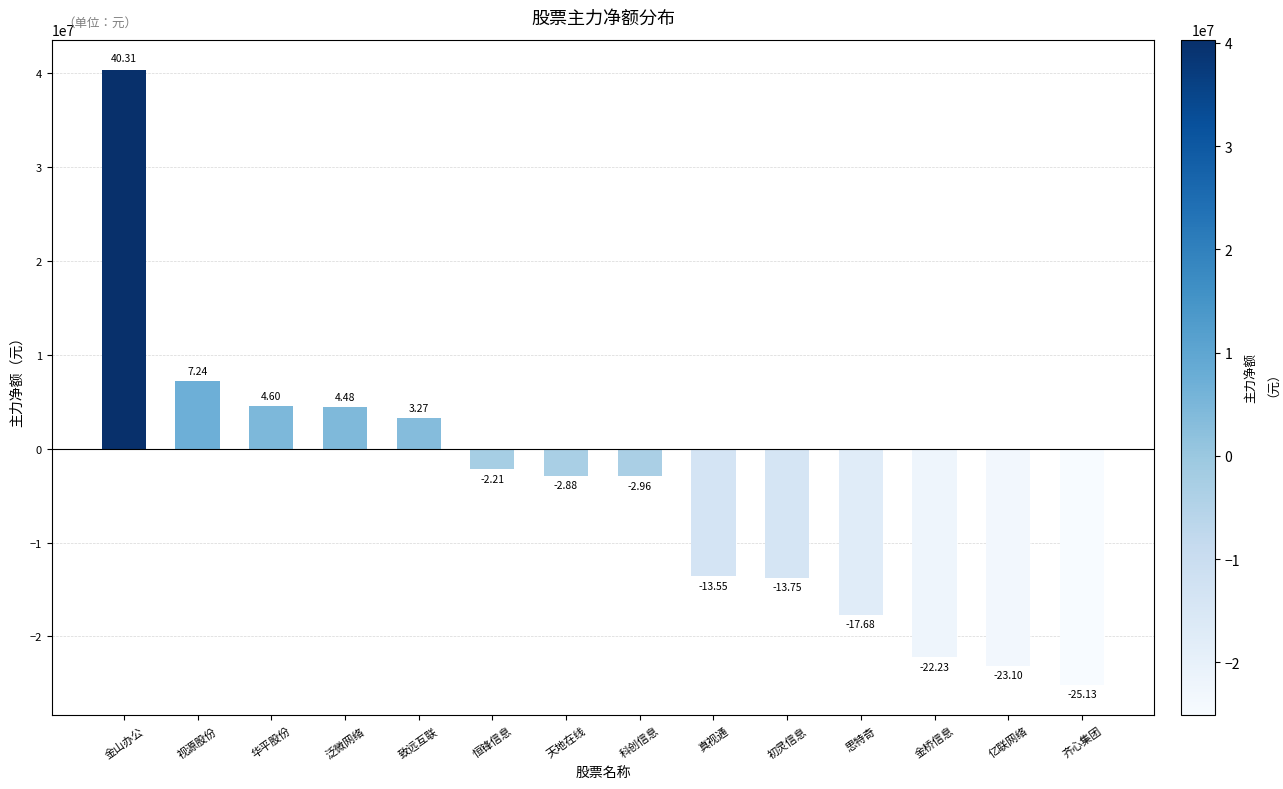

Does the chart contain any negative values?

Yes